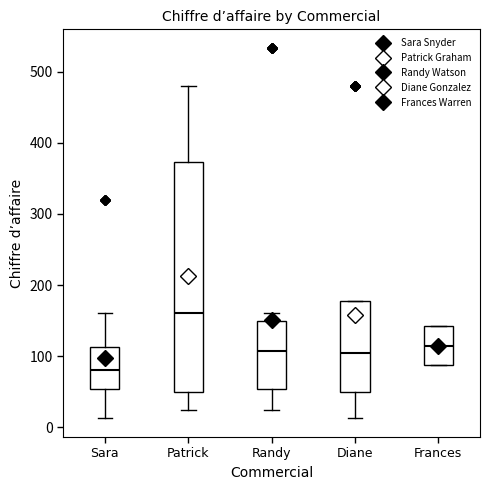

Which box has the highest median line?

Patrick